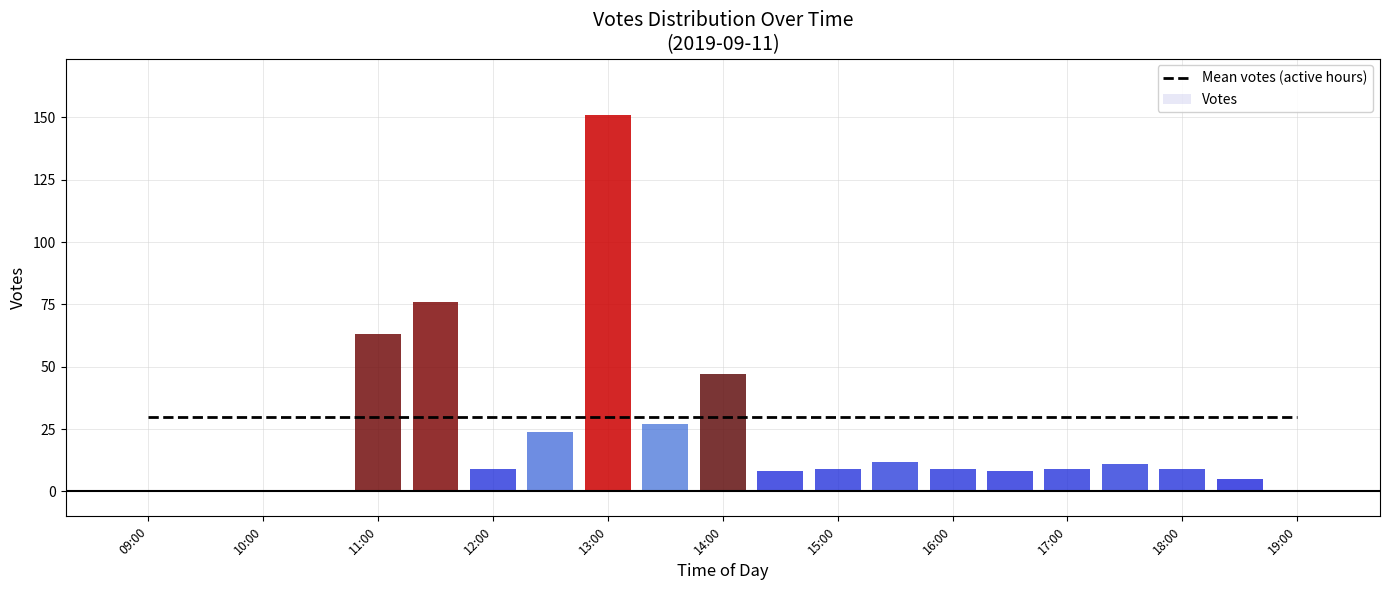

Rank the series by their maximum value, from highest to lowest.

Votes, Mean votes (active hours)